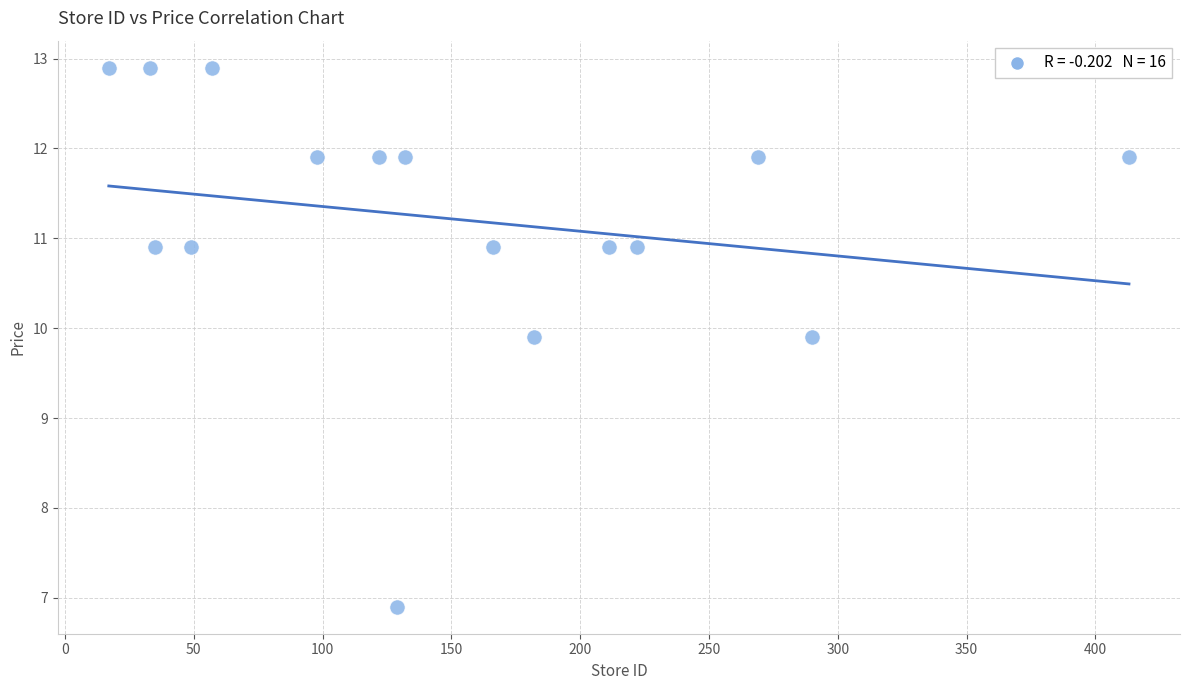

What is the range of X values (max minus min)?

396.0